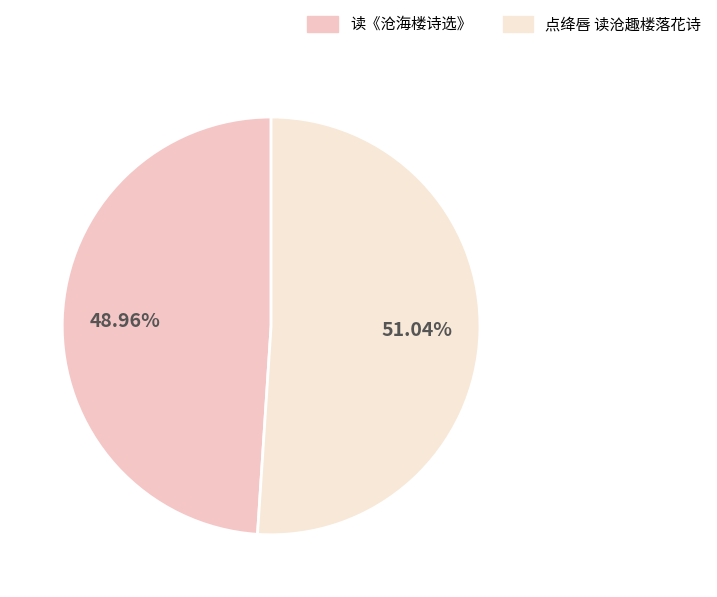

Is there any slice that represents more than half of the pie?

Yes